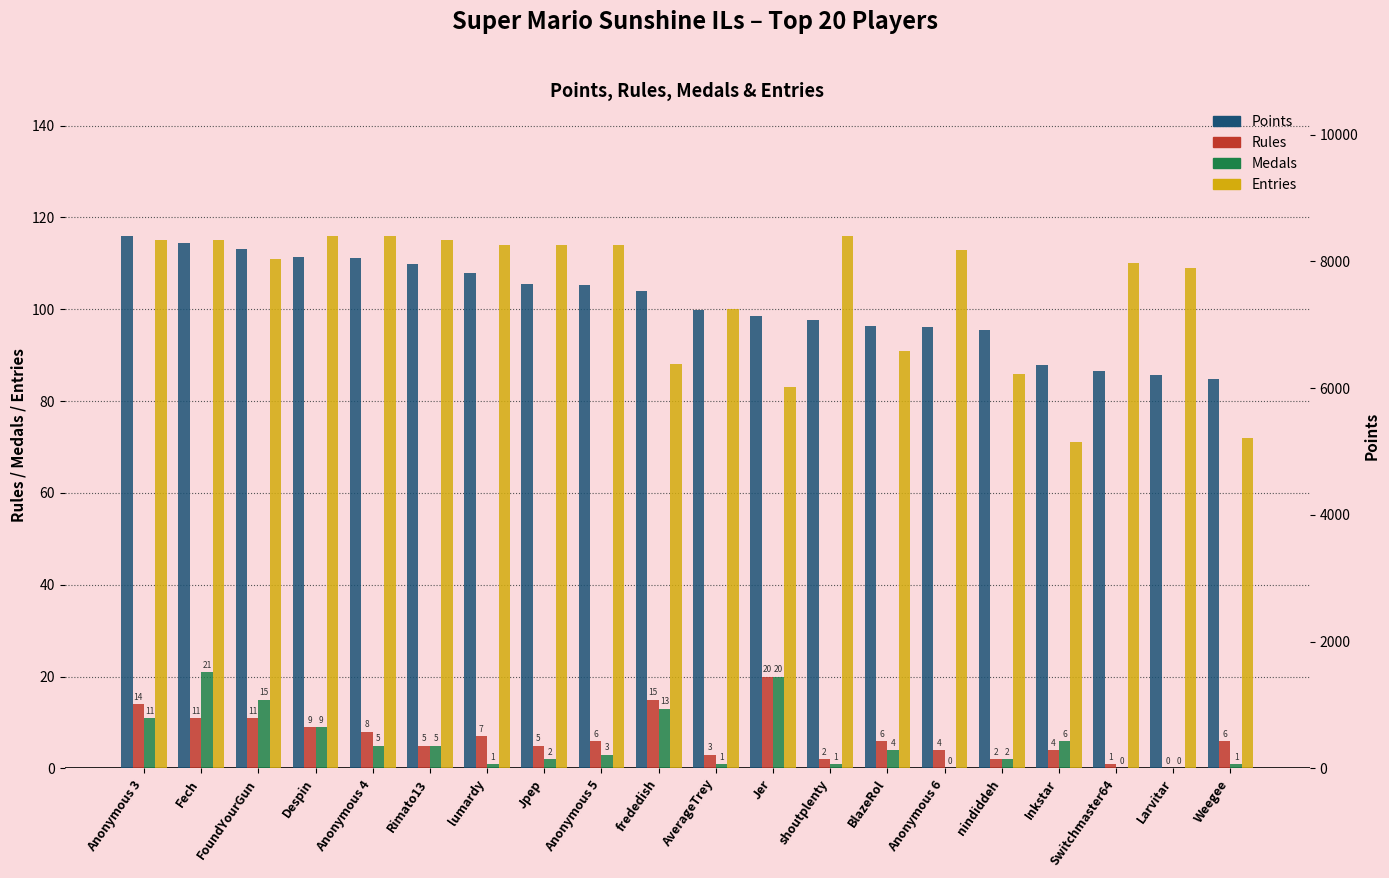

Where is Medals nearest to the value 10?

Anonymous 3